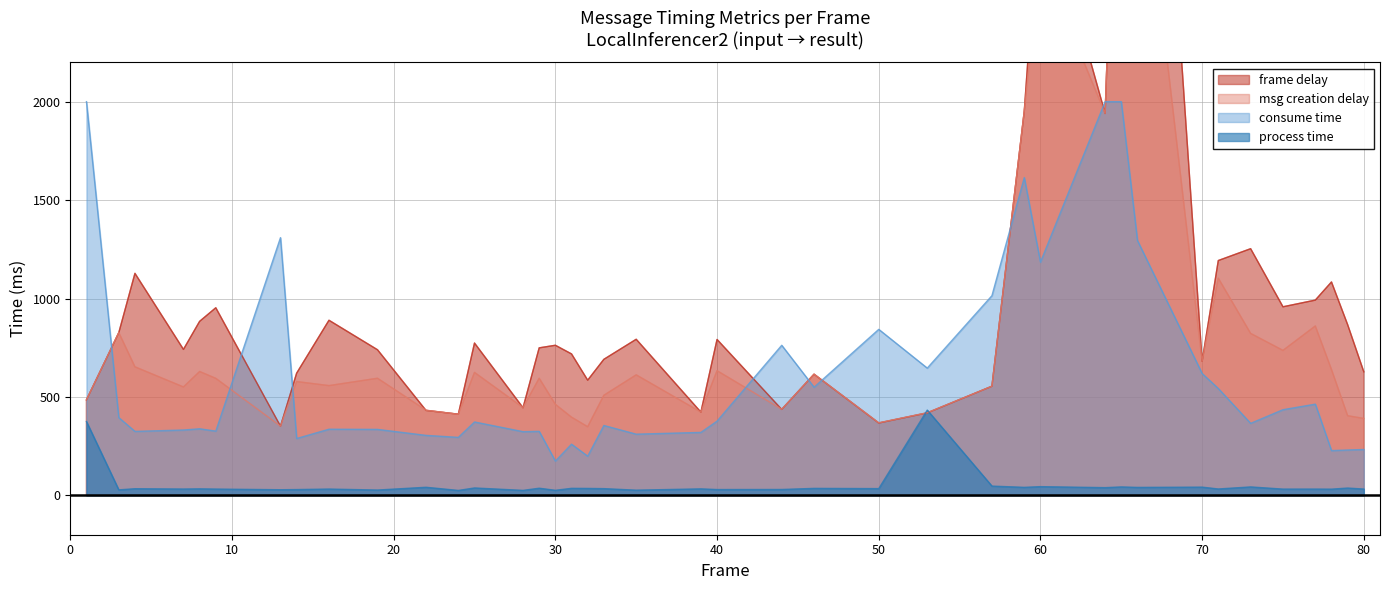

At how many categories does at least one series exceed 1965?

3